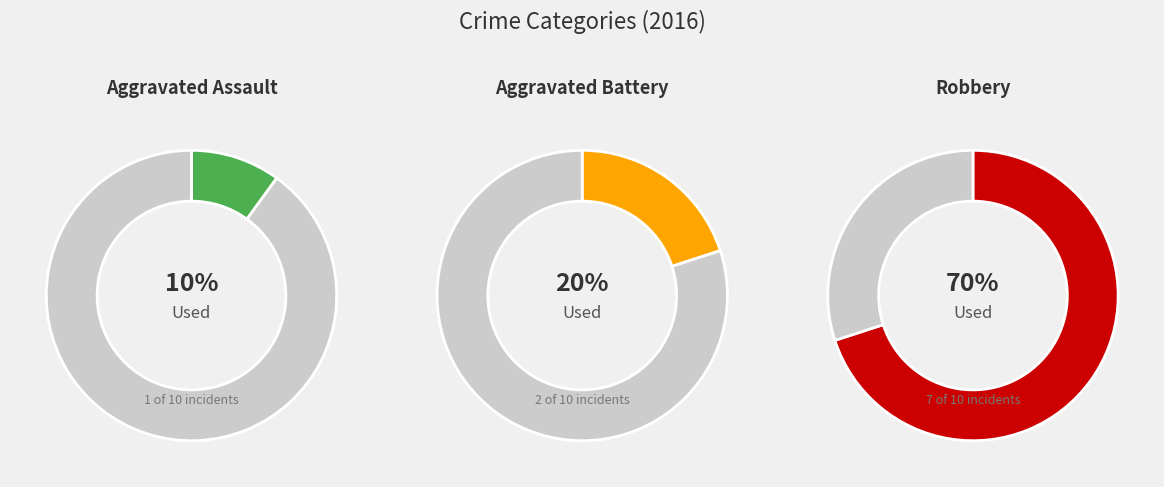

Combined, do Aggravated Battery and Aggravated Assault account for over 50%?

No